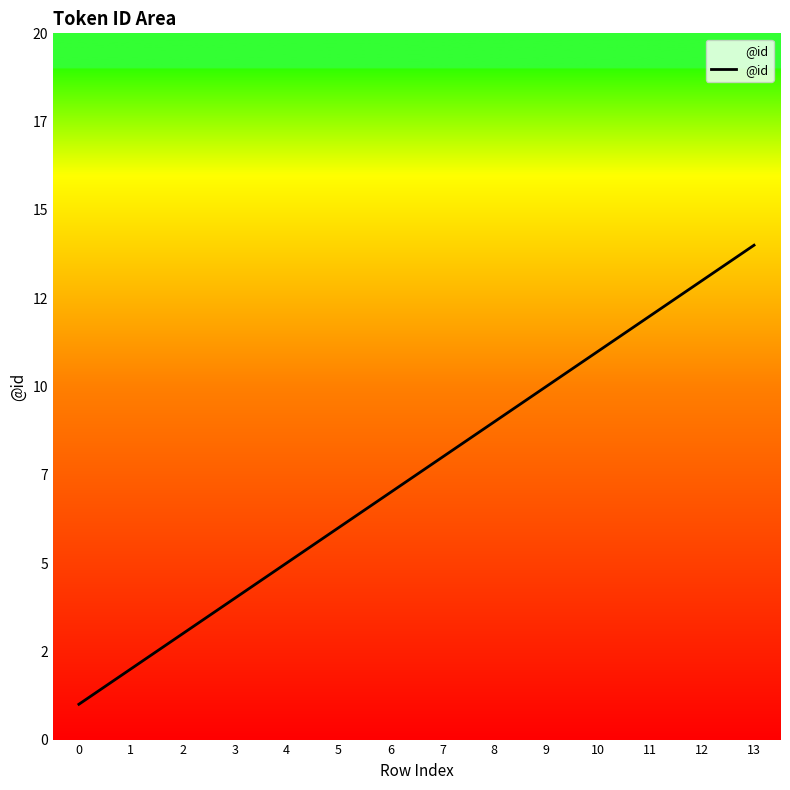

Does the chart have visible grid lines?

No